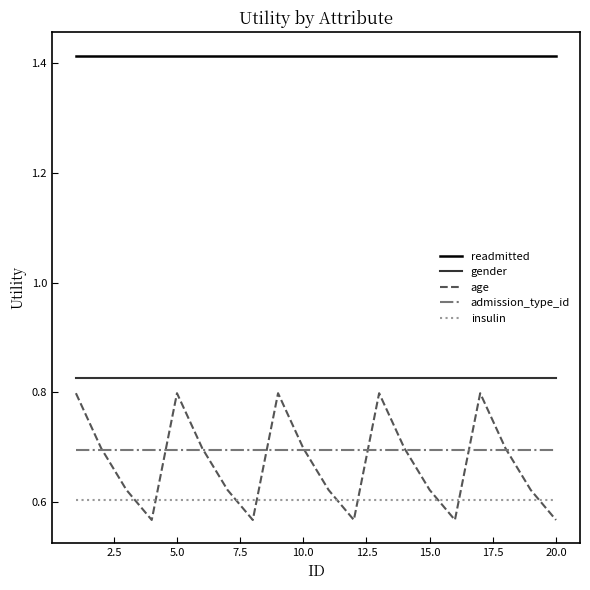

True or false: gender and insulin cross at least once.

False